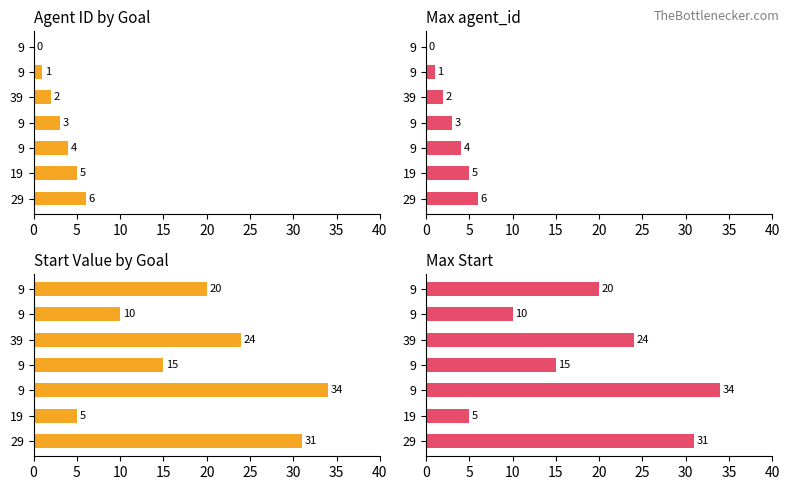

What is the difference between the maximum and minimum values in the agent_id (max) series?

6